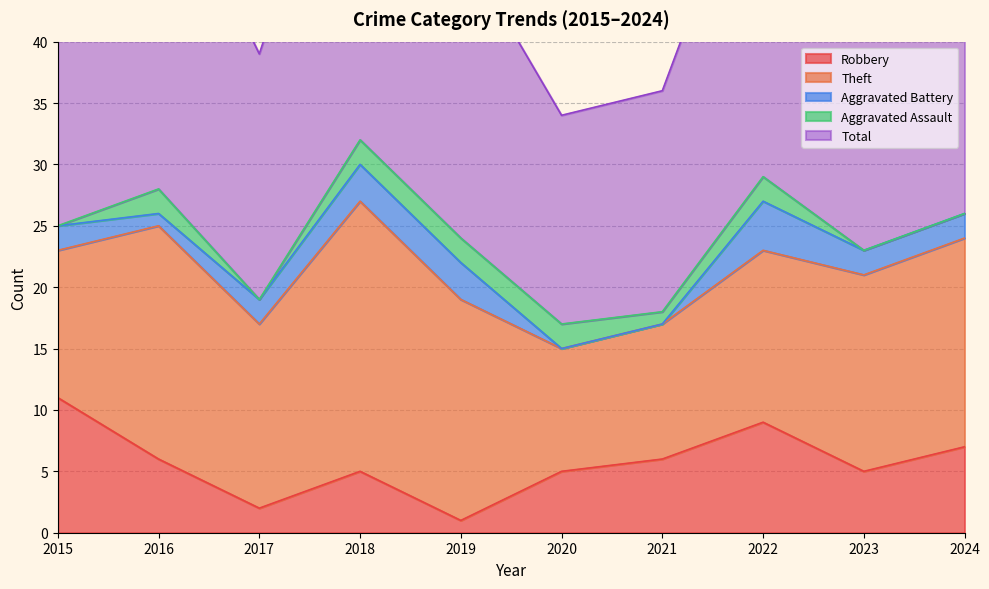

How many interior local valleys does the Aggravated Assault series have?

2